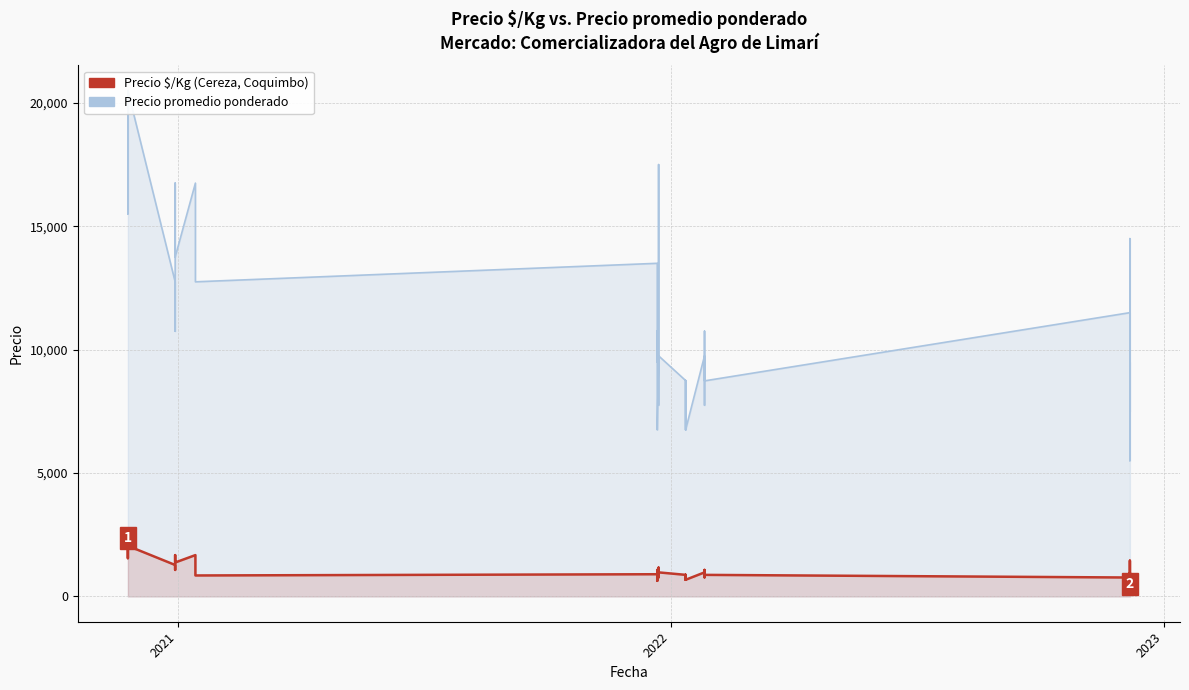

Count the number of data series in this chart.

2